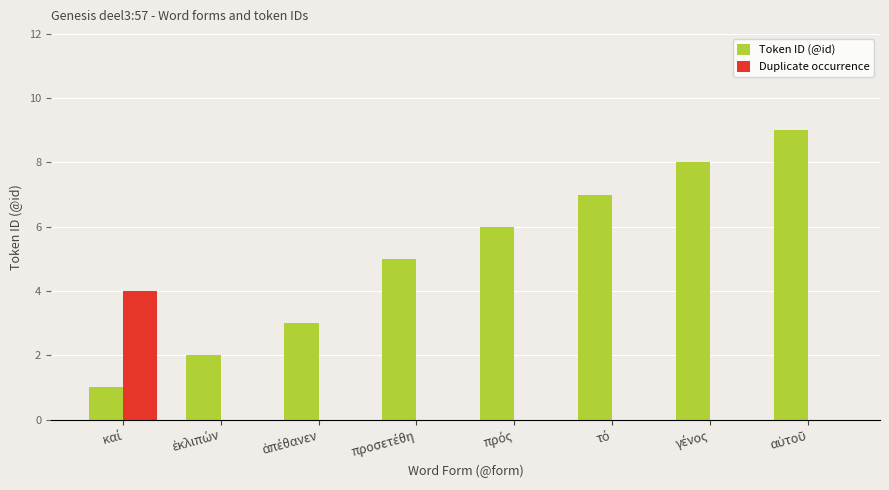

What is the greatest value displayed?

9